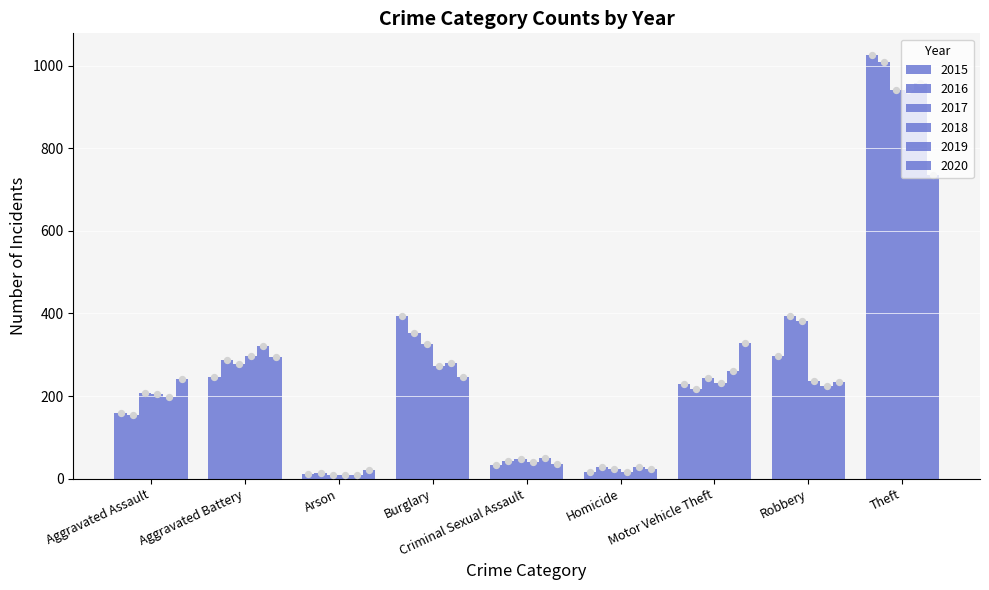

What are all the series names shown in the legend?

2015, 2016, 2017, 2018, 2019, 2020